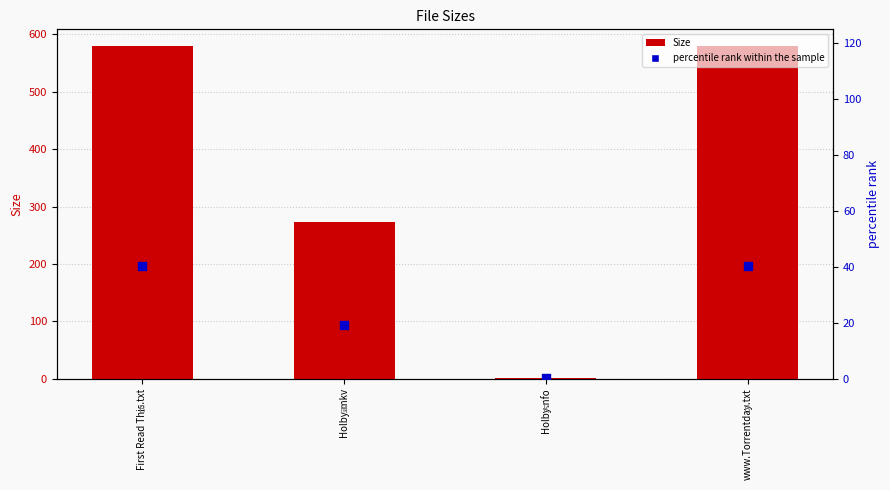

Which series reaches the maximum Y coordinate?

Size